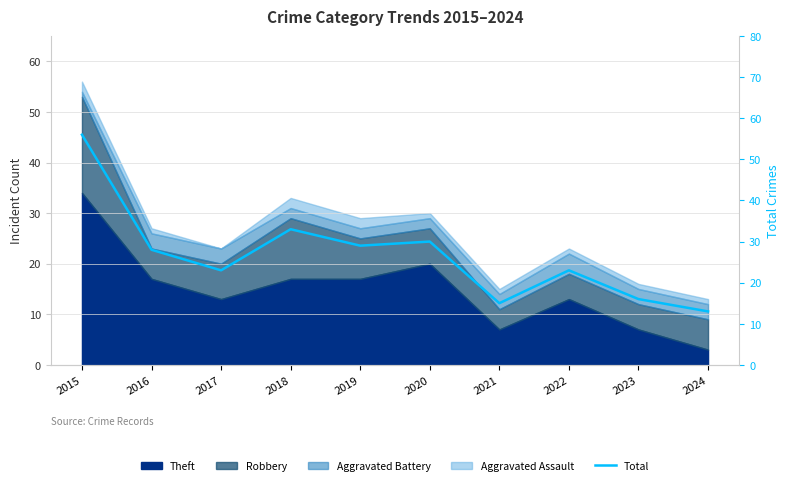

What is the smallest value displayed?

13